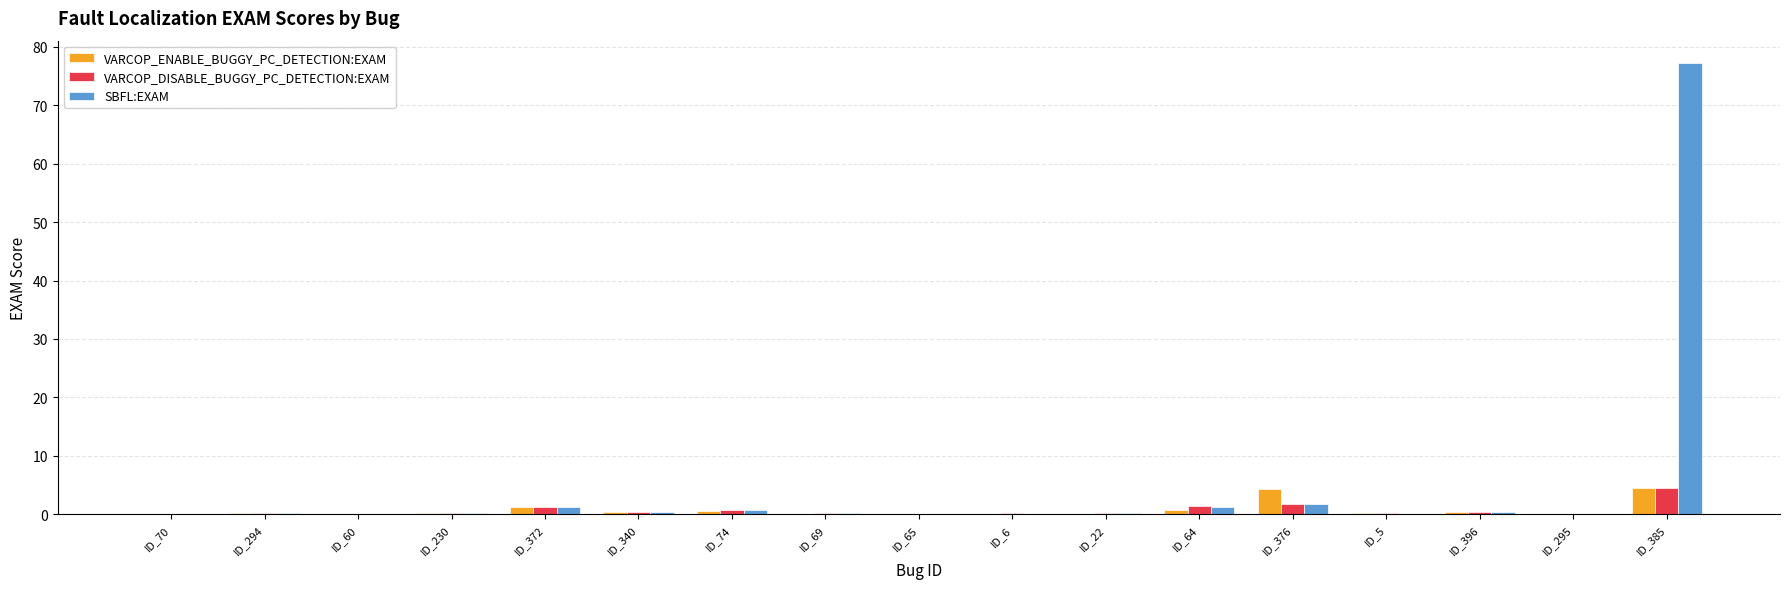

Which series has the largest total across all categories?

SBFL:EXAM